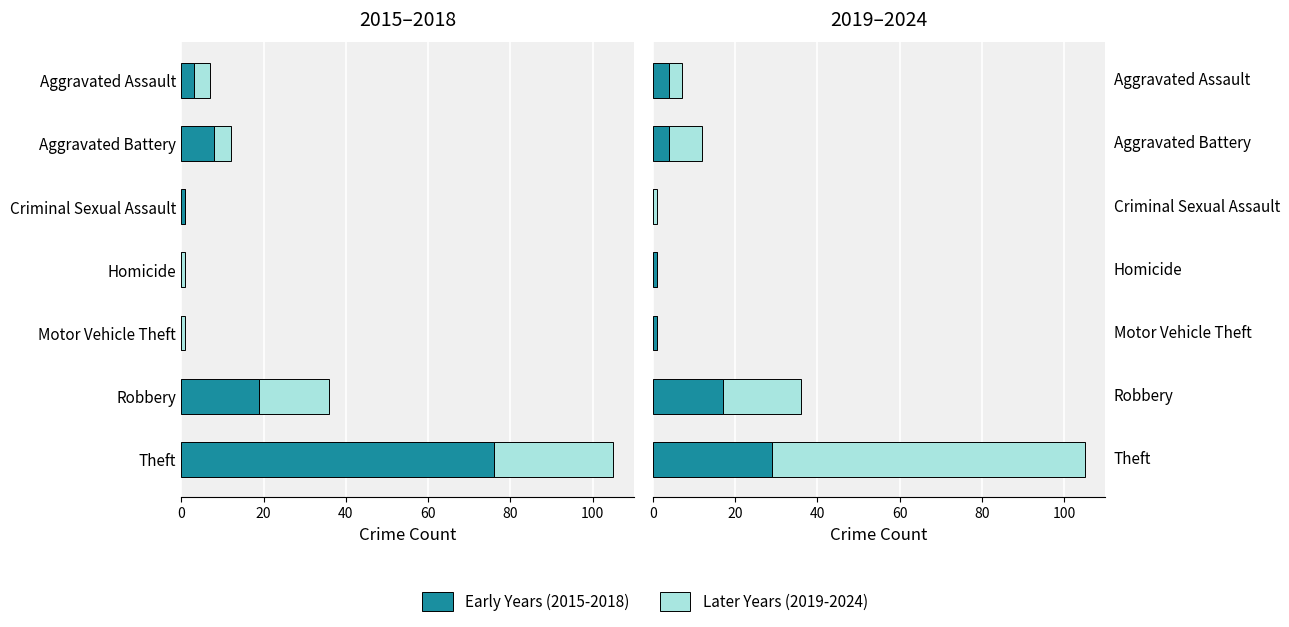

The Early Years (2015-2018) series shows 7 at Aggravated Assault. True or false?

False